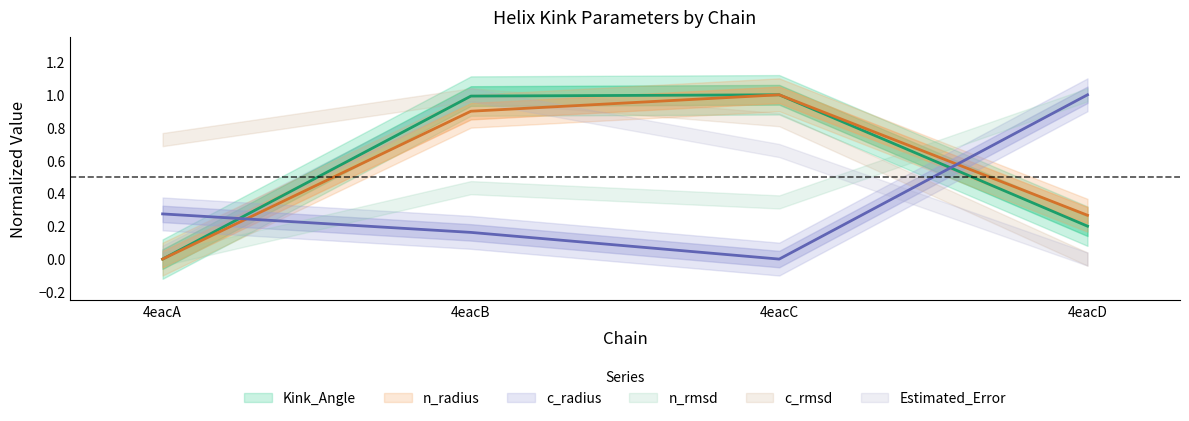

Is the value of n_radius at 4eacB greater than the value of c_radius at 4eacC?

Yes